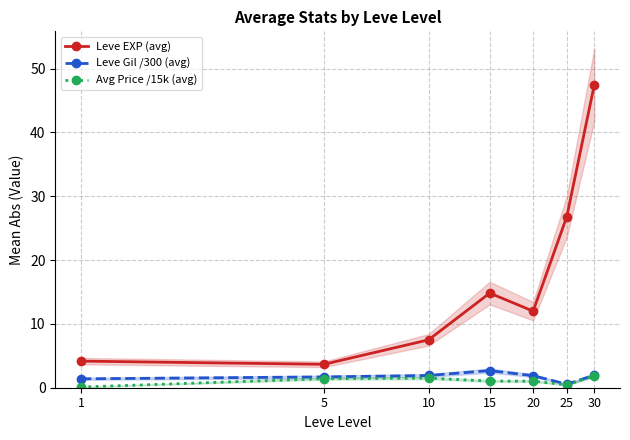

Reading left to right, list all the values displayed in this chart.

Leve EXP (avg): 1=4.2	5=3.7	10=7.5	15=14.8	20=12.0	25=26.8	30=47.5
Leve Gil /300 (avg): 1=1.4	5=1.7	10=1.9	15=2.7	20=1.9	25=0.6	30=2.0
Avg Price /15k (avg): 1=0.1	5=1.4	10=1.5	15=1.0	20=1.0	25=0.4	30=1.9